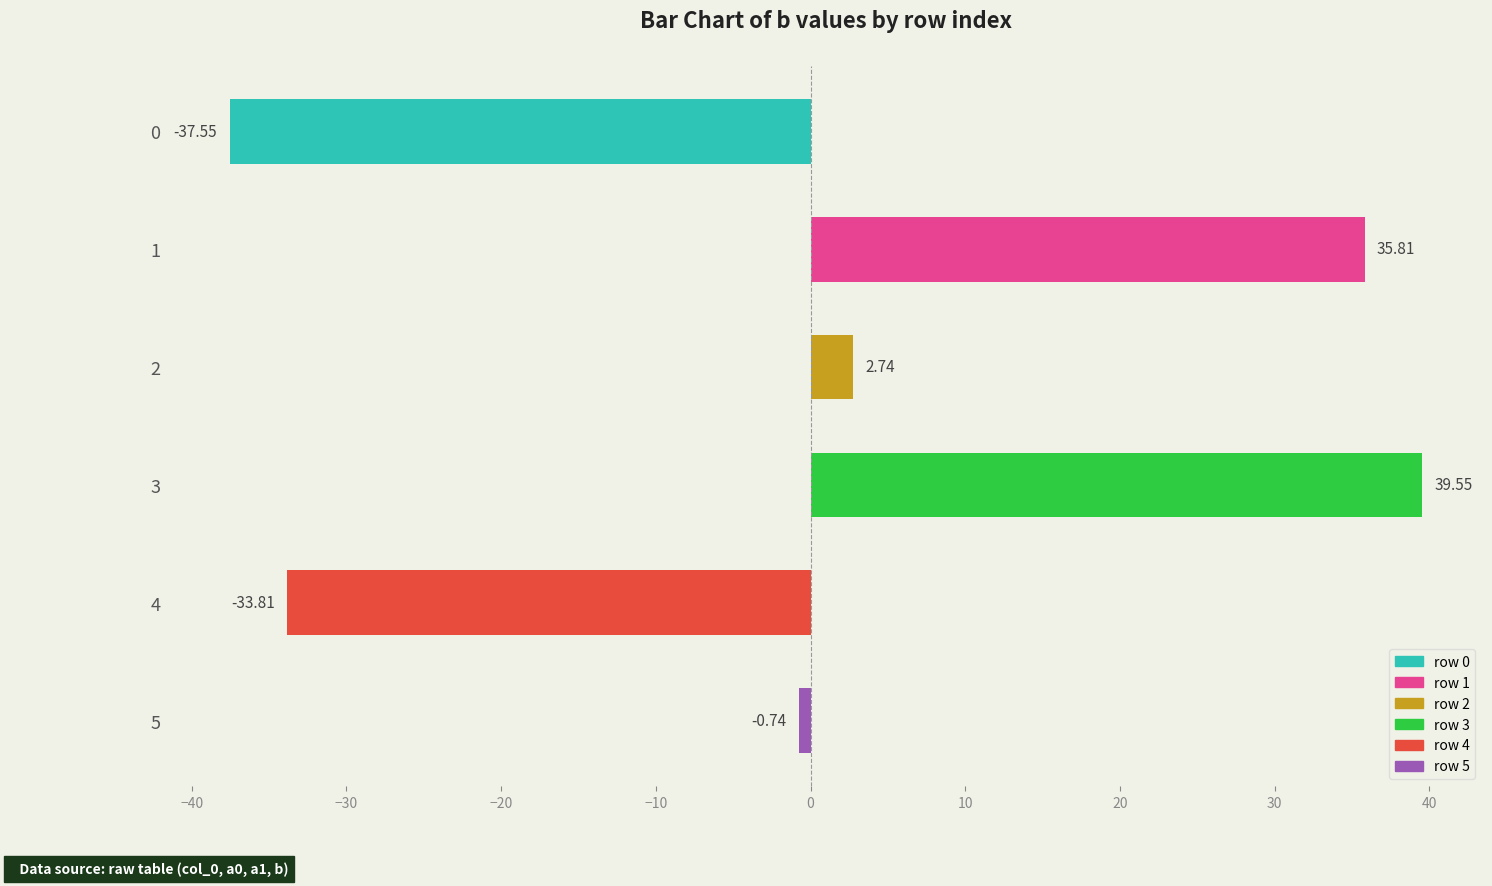

What is the greatest value displayed?

39.5